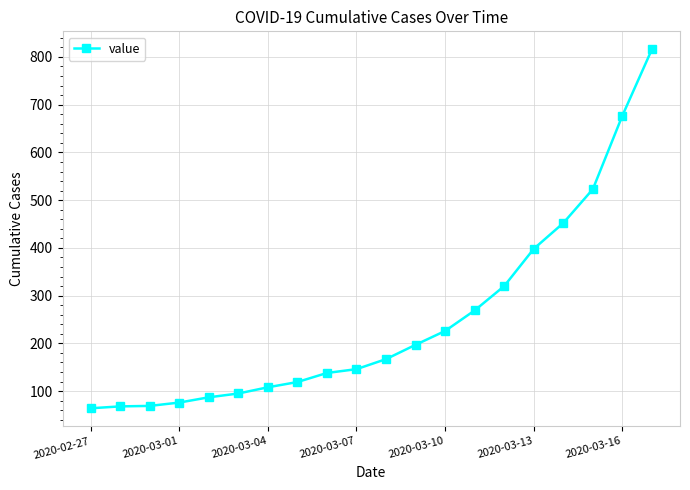

What is the sum of all values?

5015